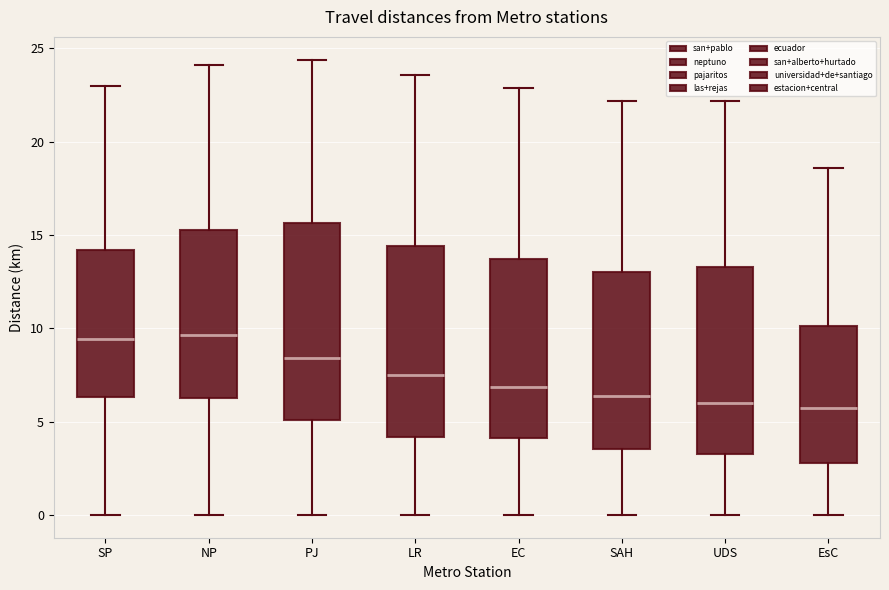

Reading left to right, transcribe this box plot: for each box, give where its median line is, the range the box spans, and where its two whiskers end, as read against the y-axis. The values are not printed on the chart, so give them approximately, as read against the axis.

SP: median 9.5, box 6.5 to 14.0, whiskers 0.0 to 23.0
NP: median 9.5, box 6.5 to 15.5, whiskers 0.0 to 24.0
PJ: median 8.5, box 5.0 to 15.5, whiskers 0.0 to 24.5
LR: median 7.5, box 4.0 to 14.5, whiskers 0.0 to 23.5
EC: median 7.0, box 4.0 to 13.5, whiskers 0.0 to 23.0
SAH: median 6.5, box 3.5 to 13.0, whiskers 0.0 to 22.0
UDS: median 6.0, box 3.5 to 13.5, whiskers 0.0 to 22.0
EsC: median 6.0, box 3.0 to 10.0, whiskers 0.0 to 18.5